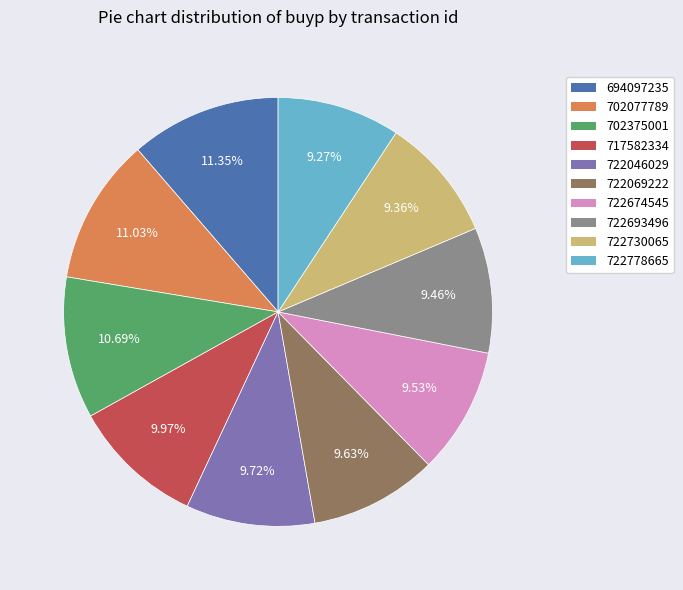

How many segments does this pie chart have?

10